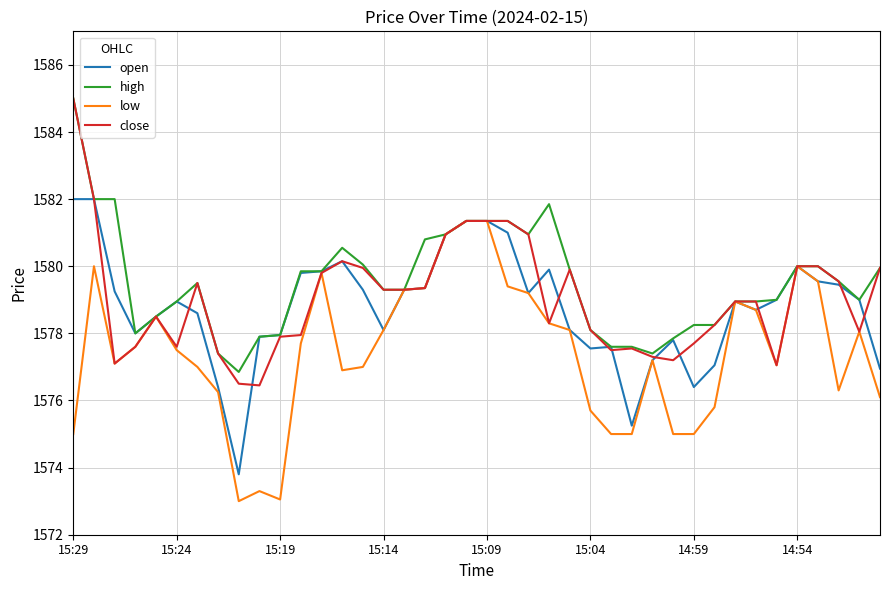

What is the minimum value for open?

1573.8